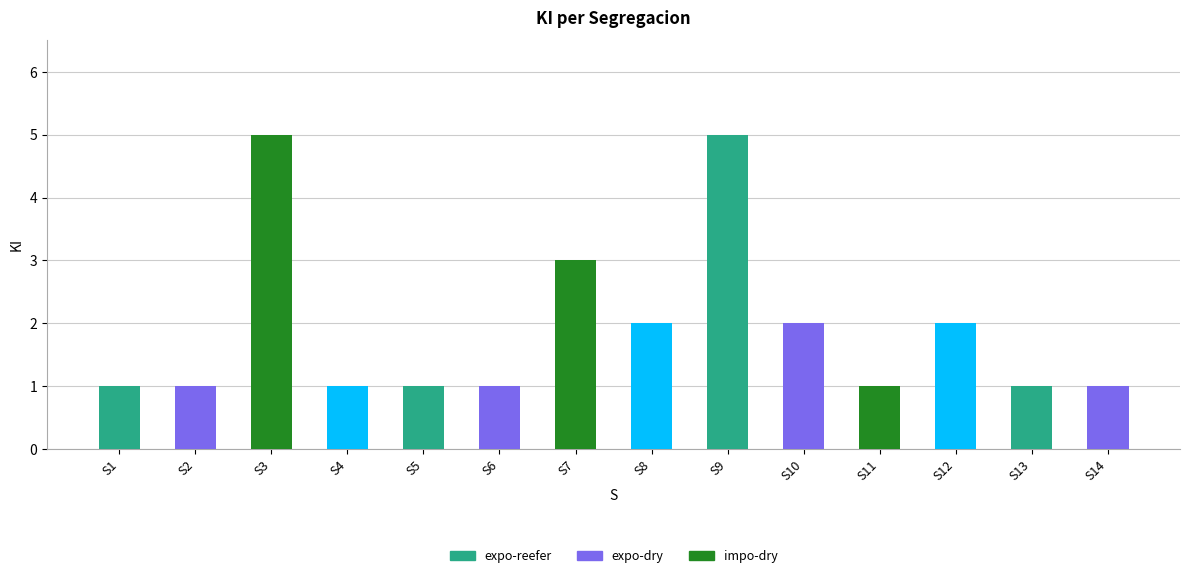

How many series are shown in this chart?

1